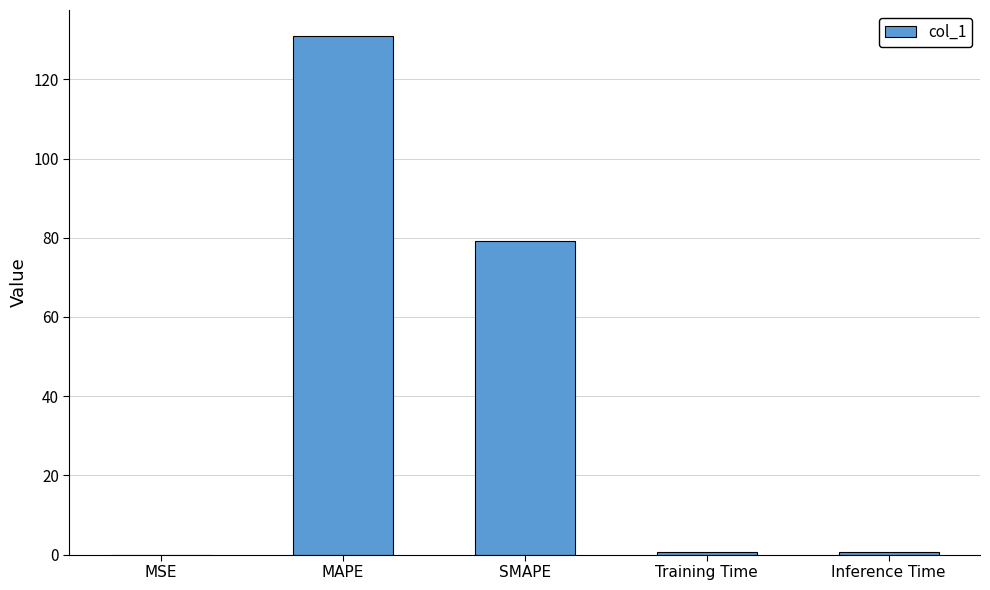

Which has a higher value, Training Time or SMAPE?

SMAPE